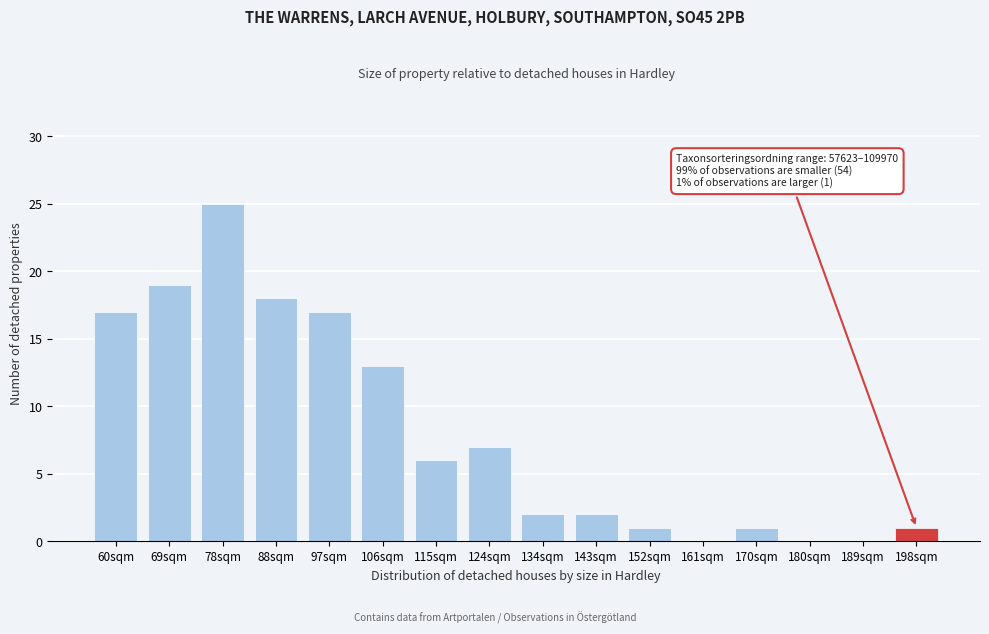

Reading left to right, transcribe all the data shown in this chart.

60sqm=17	69sqm=19	78sqm=25	88sqm=18	97sqm=17	106sqm=13	115sqm=6	124sqm=7	134sqm=2	143sqm=2	152sqm=1	161sqm=0	170sqm=1	180sqm=0	189sqm=0	198sqm=1